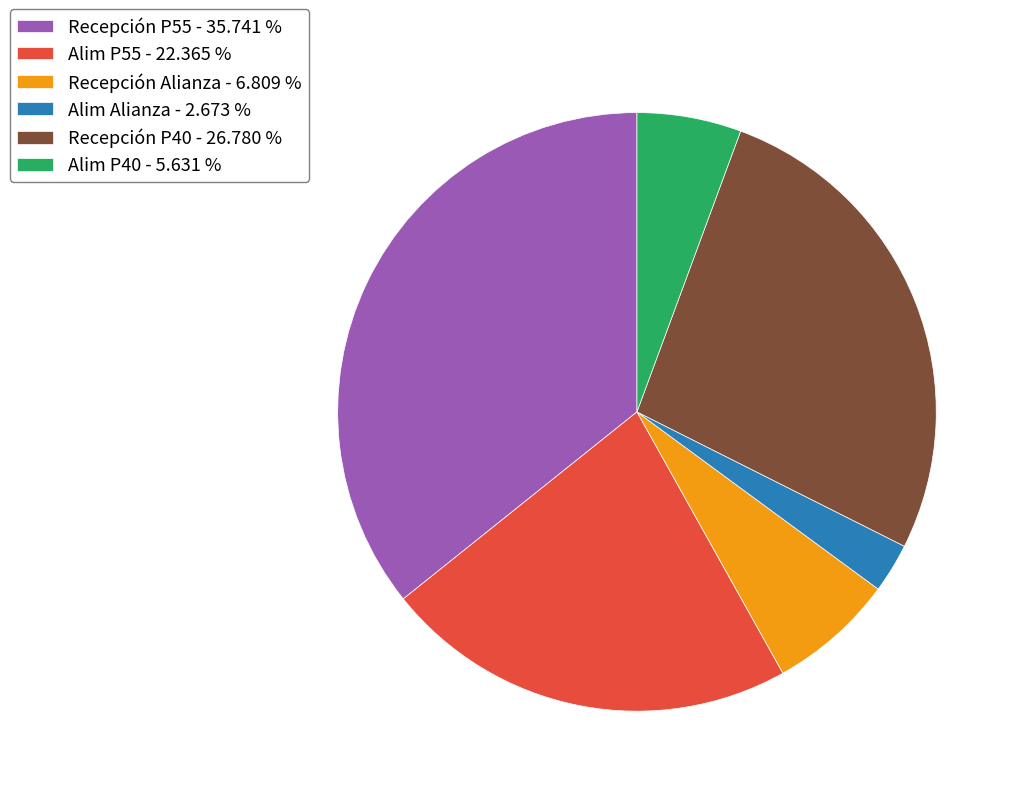

Which category has the smallest portion of the pie?

Alim Alianza